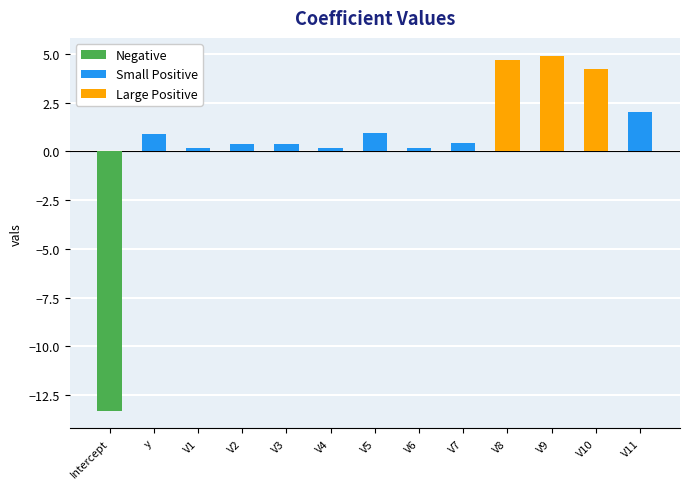

What is the label of the 2nd bar from the right?

V10